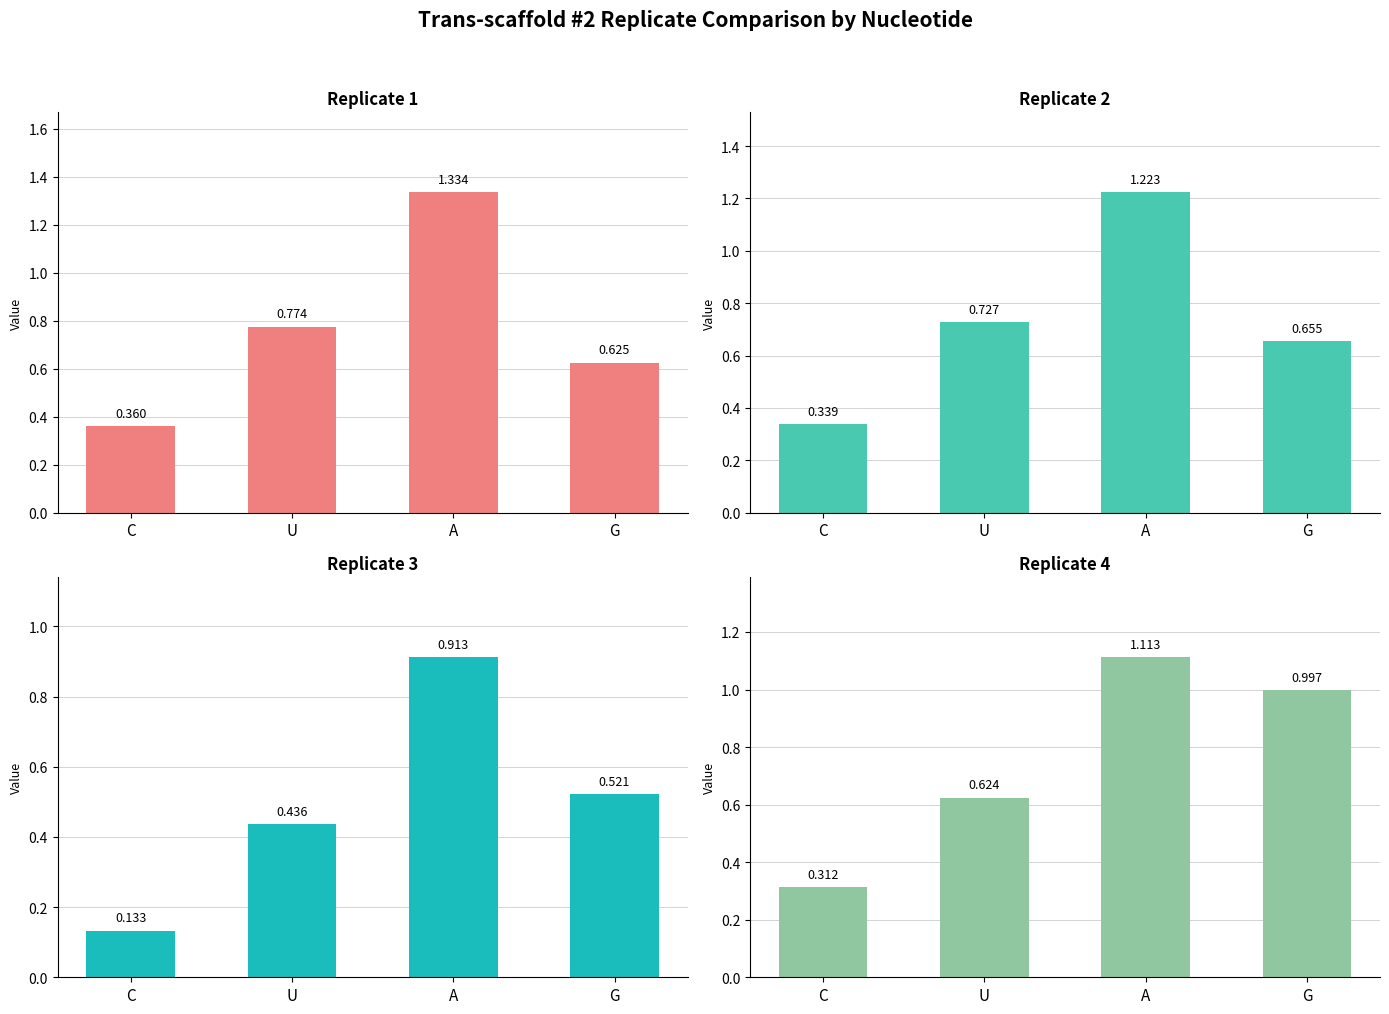

Reading right to left, what are all the values shown in this chart?

Replicate 1: 0.6	1.3	0.8	0.4
Replicate 2 (col_14): 0.7	1.2	0.7	0.3
Replicate 3 (col_16): 0.5	0.9	0.4	0.1
Replicate 4 (col_19): 1.0	1.1	0.6	0.3